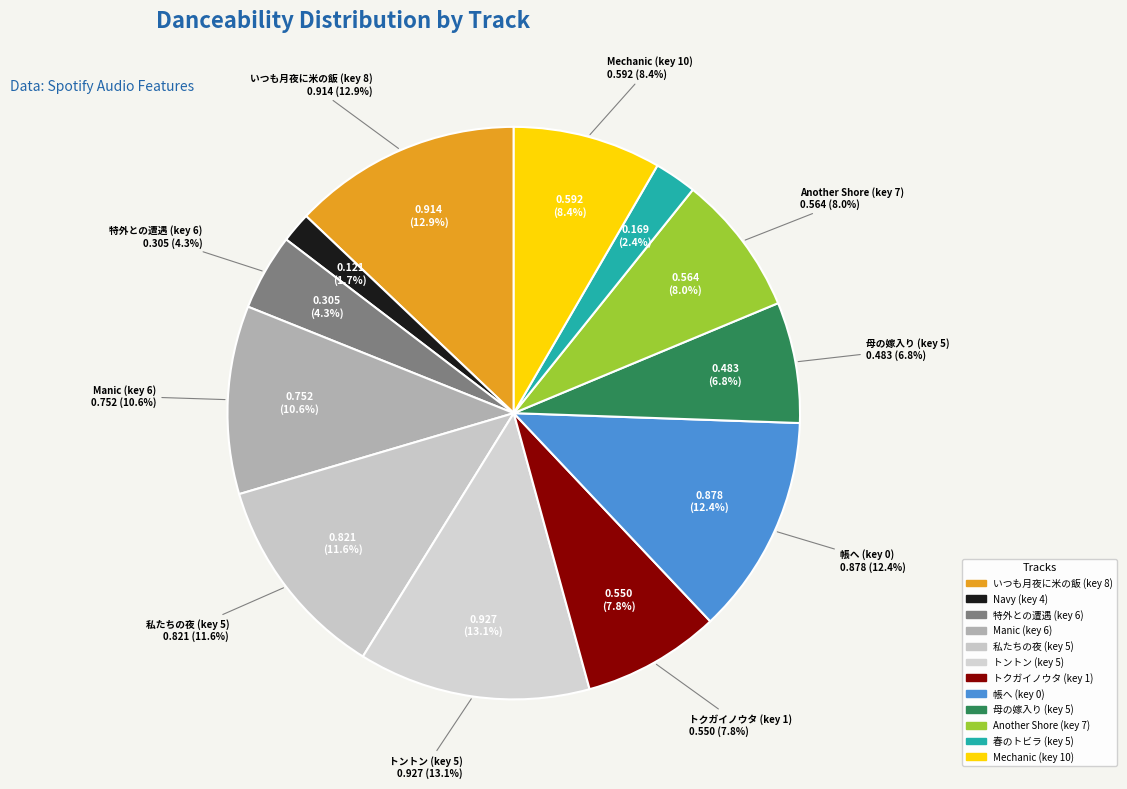

True or false: Manic (key 6) accounts for 11% of the total.

True